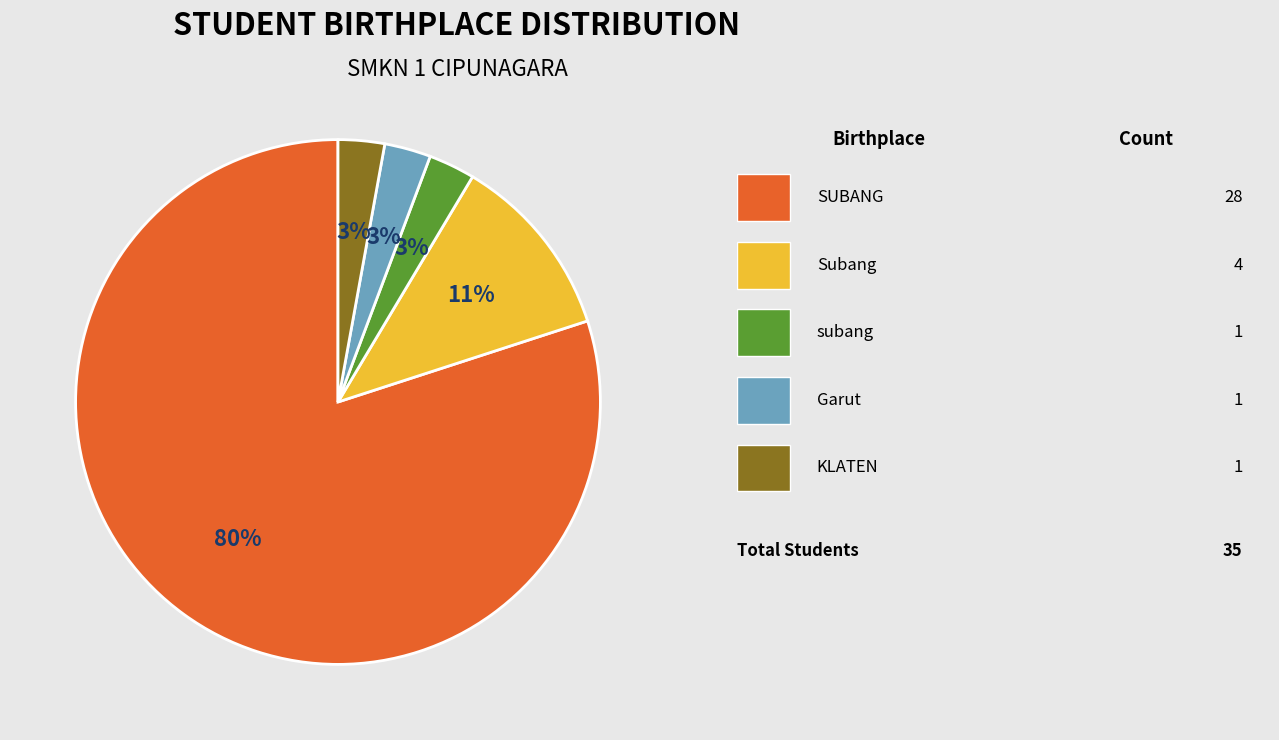

Is there any slice that represents more than half of the pie?

Yes